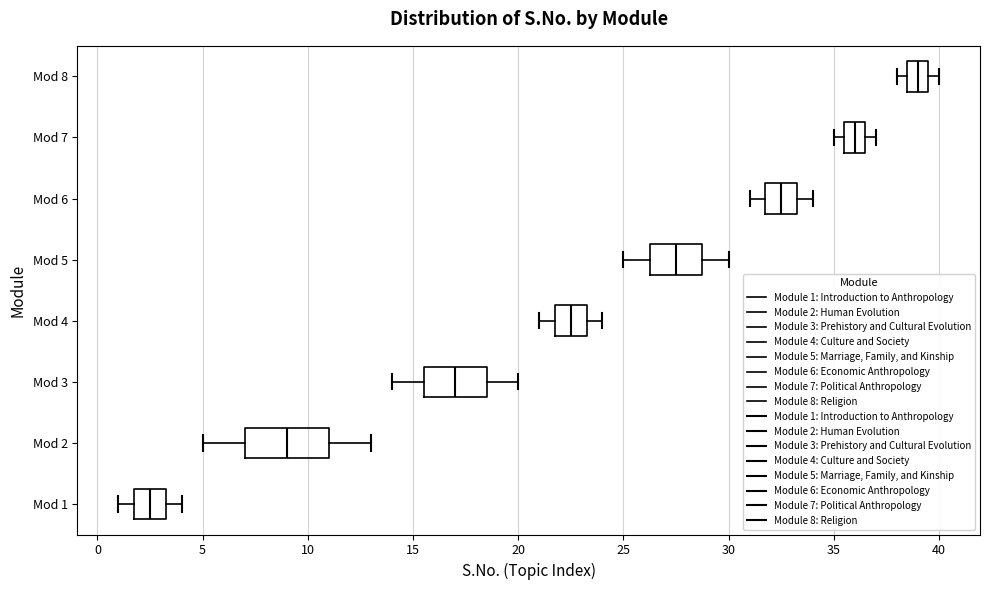

Which box's median line is the furthest to the right?

Mod 8